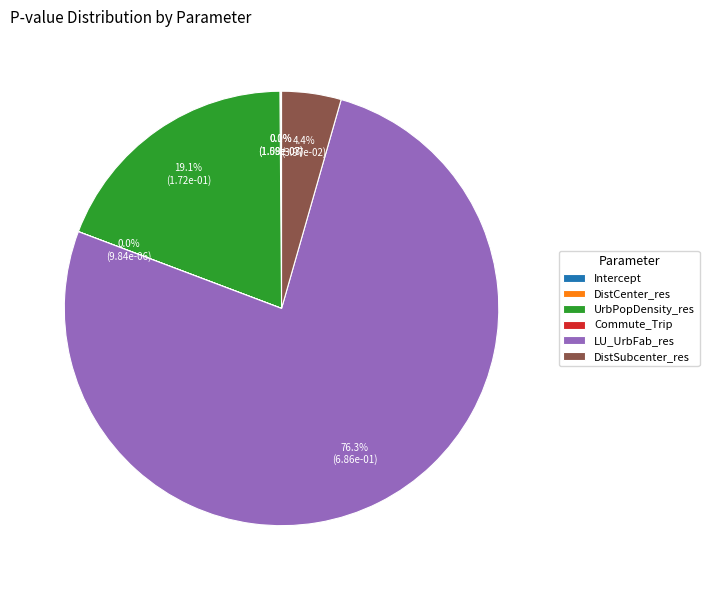

Which slice is the largest?

LU_UrbFab_res